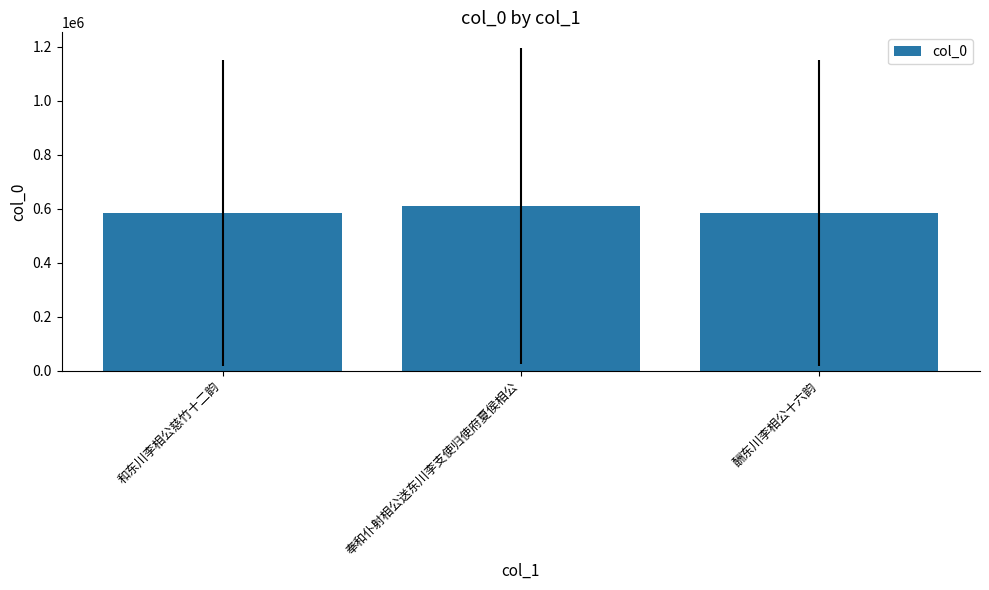

Is it true that the value at 和东川李相公慈竹十二韵 is 1047798.4?

False